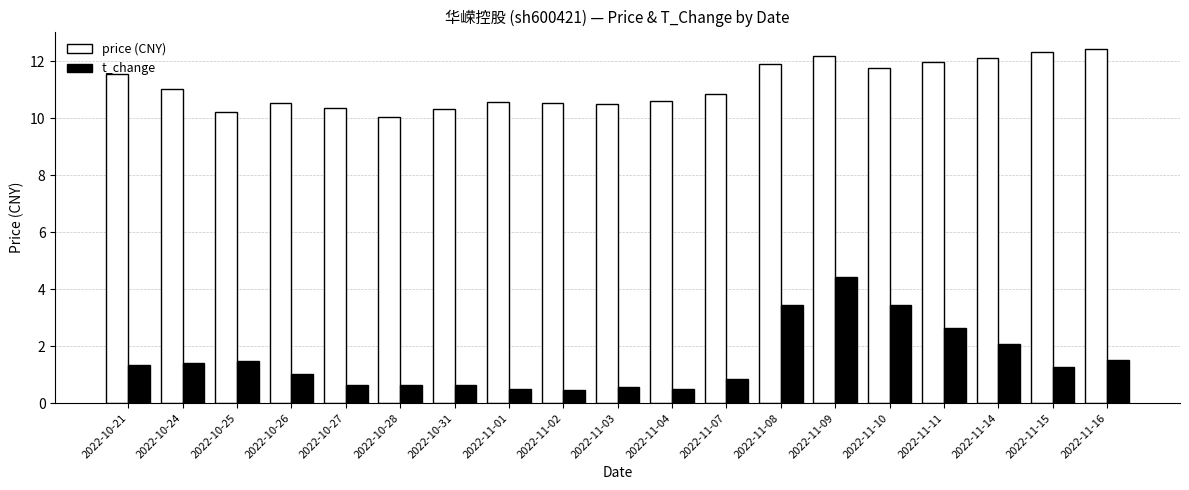

How many bars are there in each group?

2